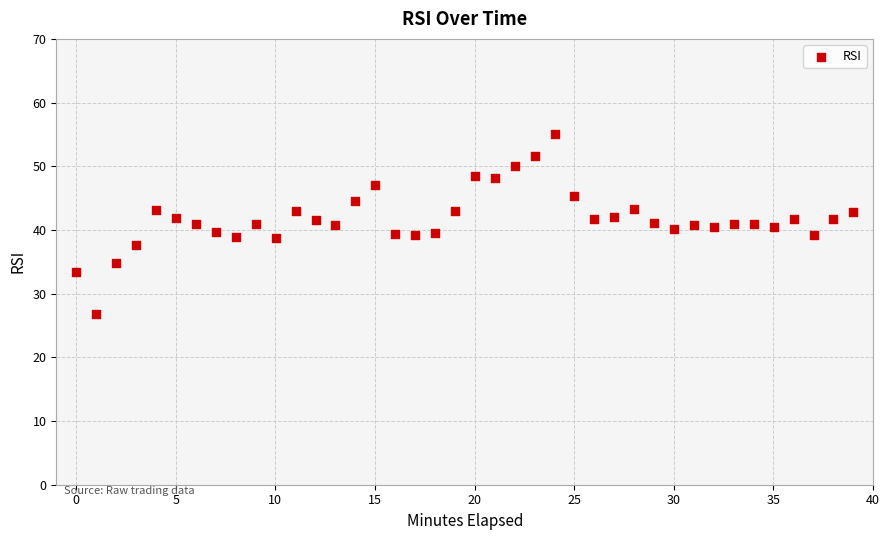

What is the range of X values (max minus min)?

39.0